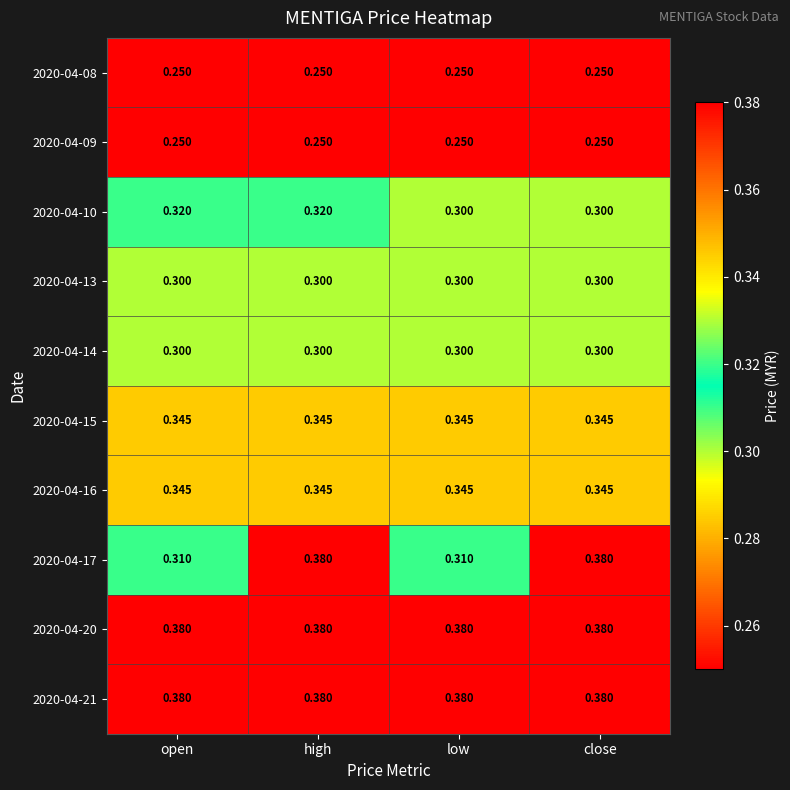

Is the value of 2020-04-09 at open greater than the value of 2020-04-20 at close?

No